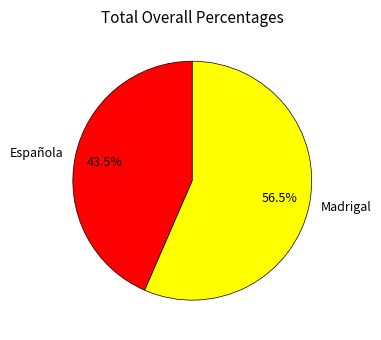

Does any single category account for the majority?

Yes